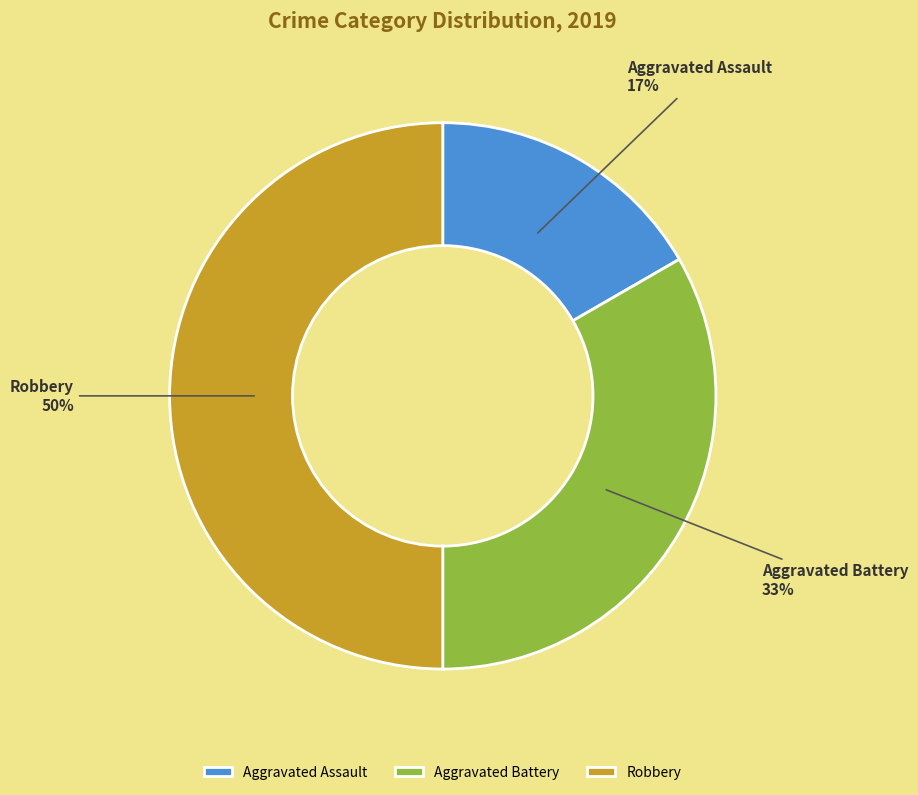

Is it true that Robbery is 41% of the pie?

False